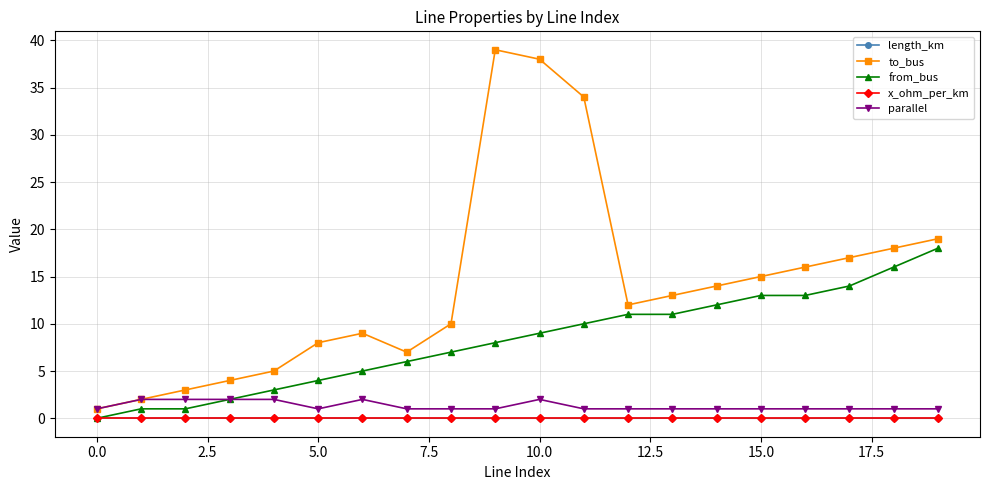

What is the value of the from_bus point at the 13th from the left?

11.0